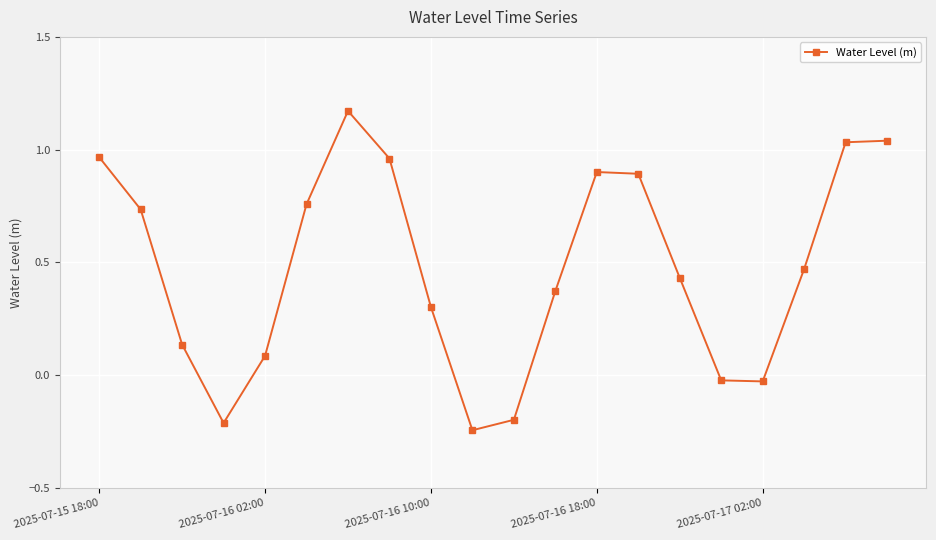

What is the difference between the maximum and second lowest values?

1.4